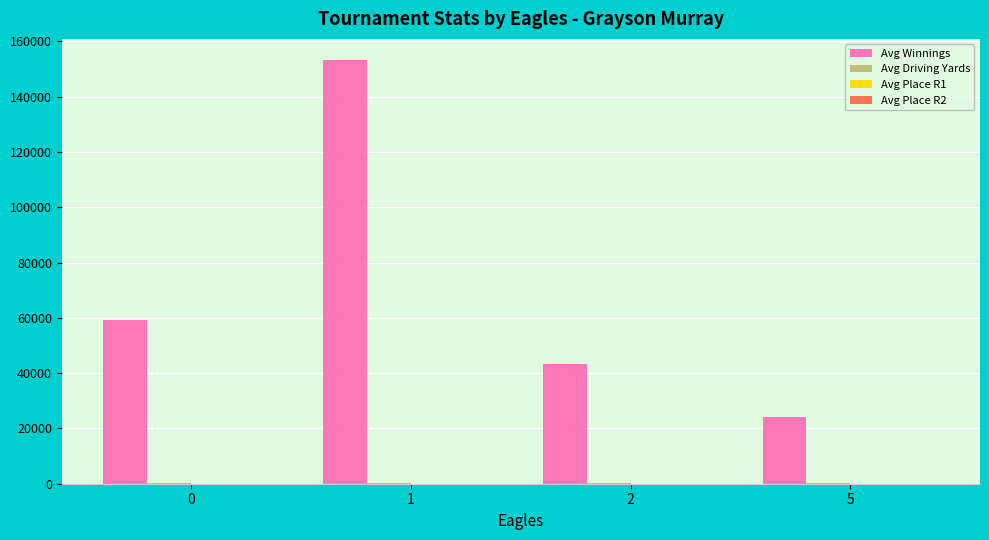

Which series changed the most between 2 and 5?

Avg Winnings